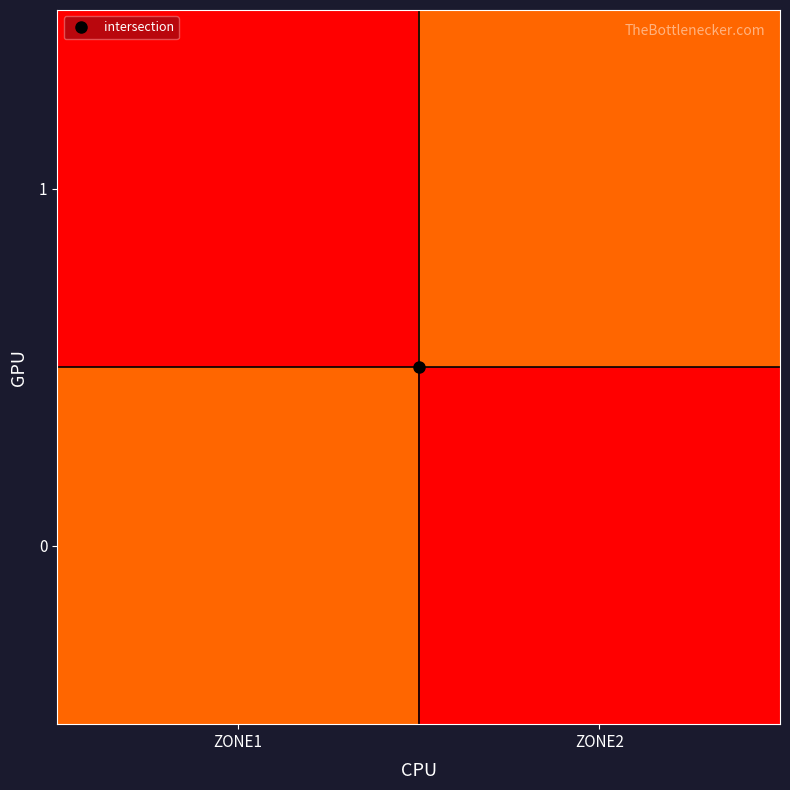

What is the total value across all series at ZONE2?

1